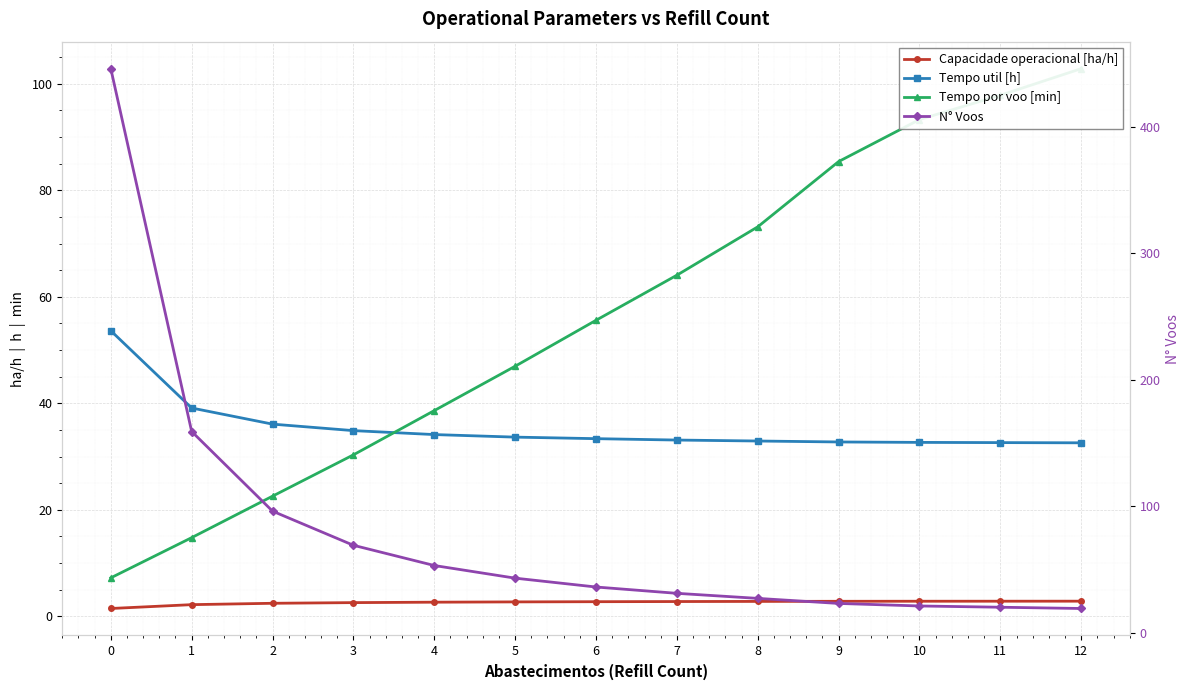

What is the value of the N° Voos point at the 9th from the left?

27.0